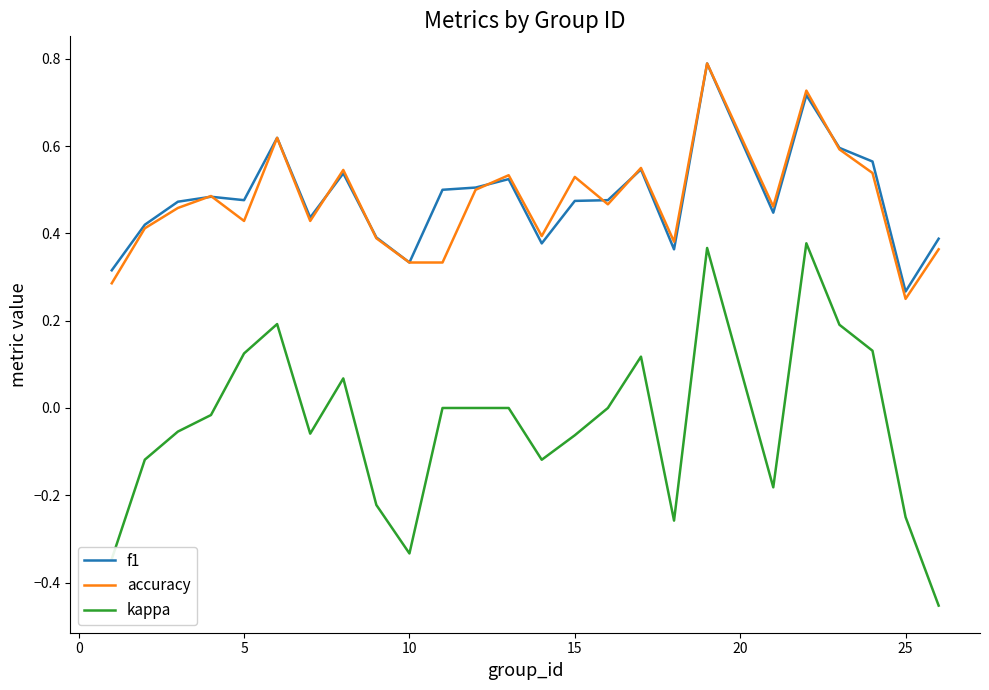

True or false: accuracy and kappa intersect in this chart.

False